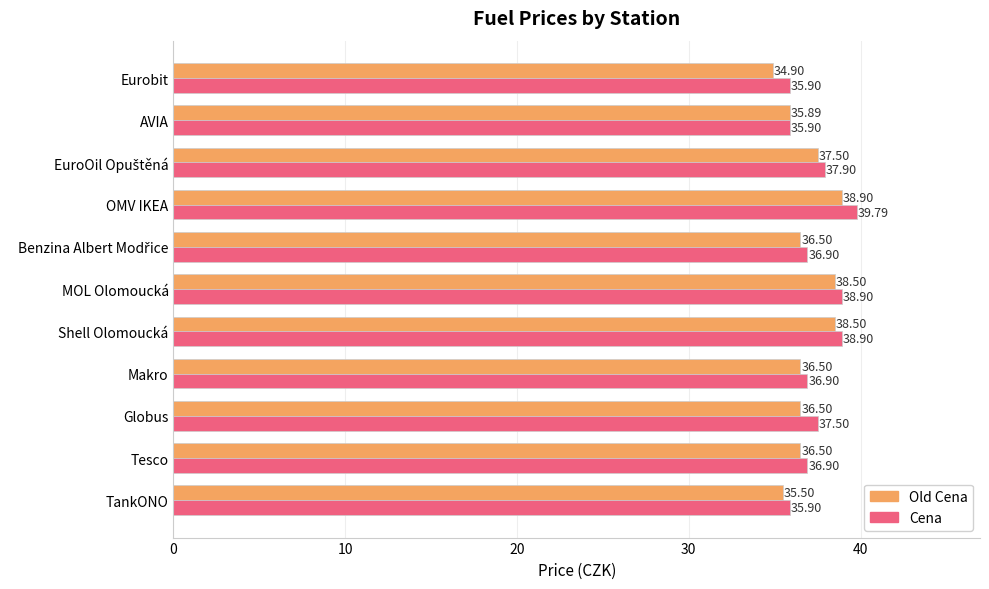

Which category has the highest value in the Cena series?

OMV IKEA